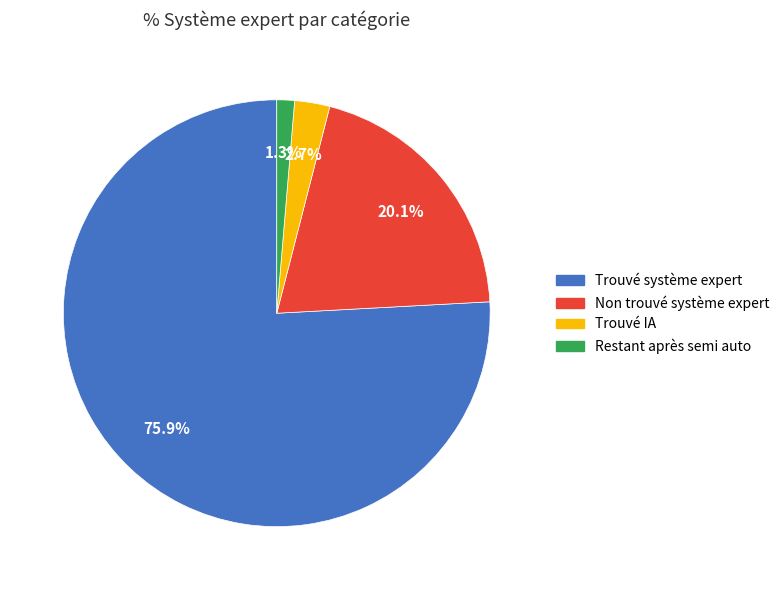

What is the smallest slice in the pie chart?

Restant après semi auto